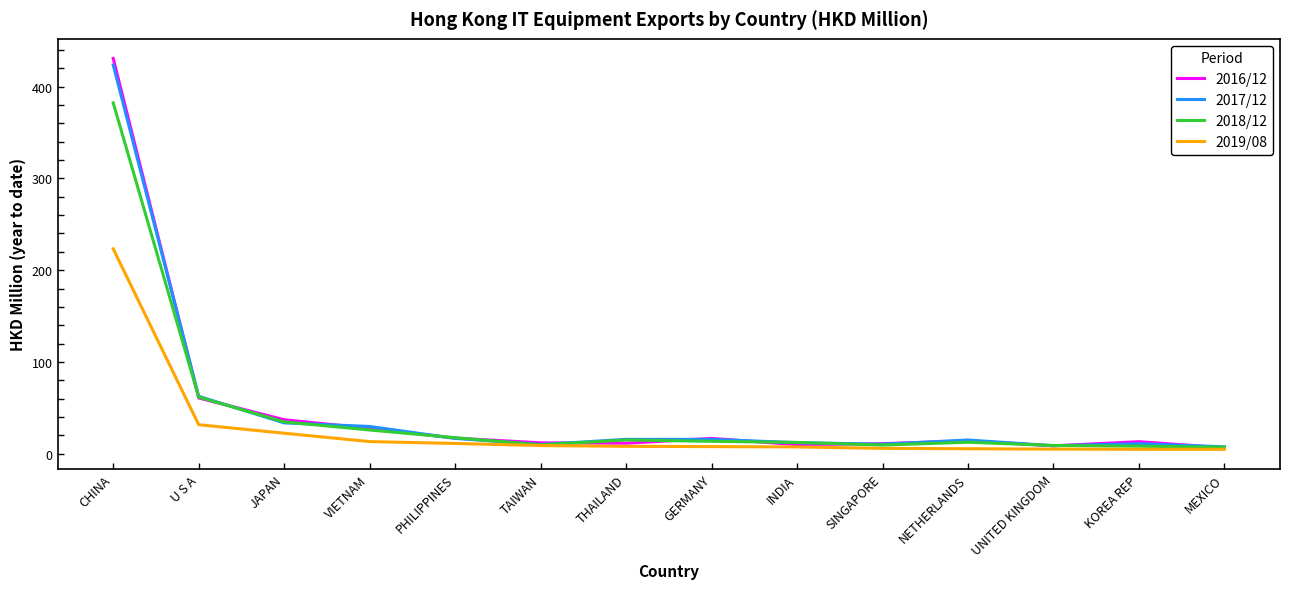

Count the number of categories in the chart.

14